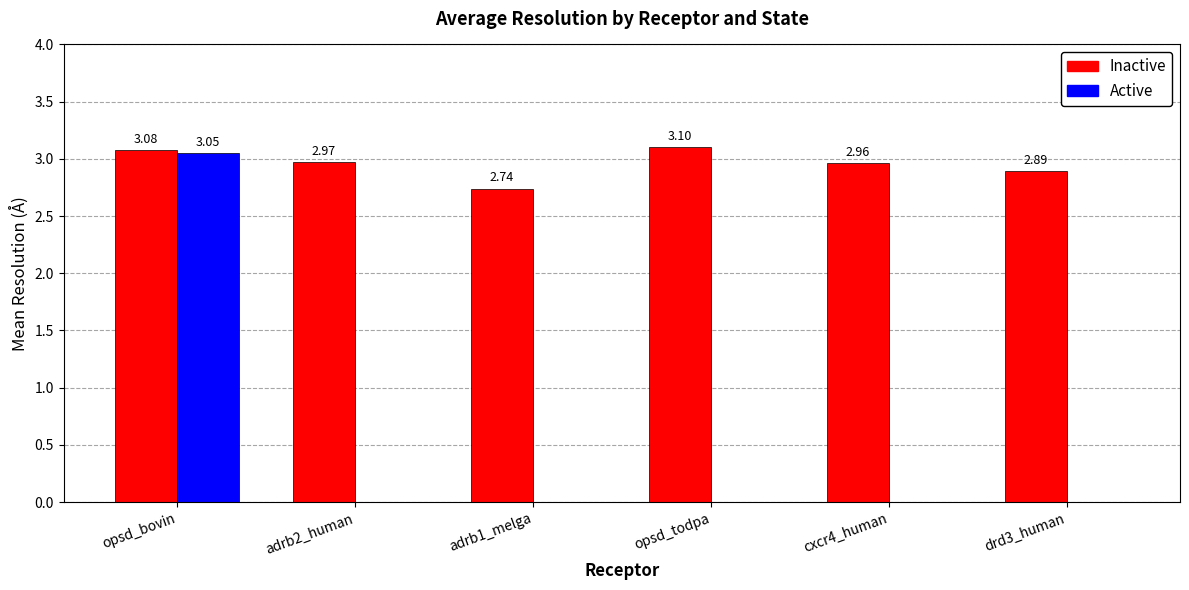

Is it true that Inactive equals 1.5 at drd3_human?

False